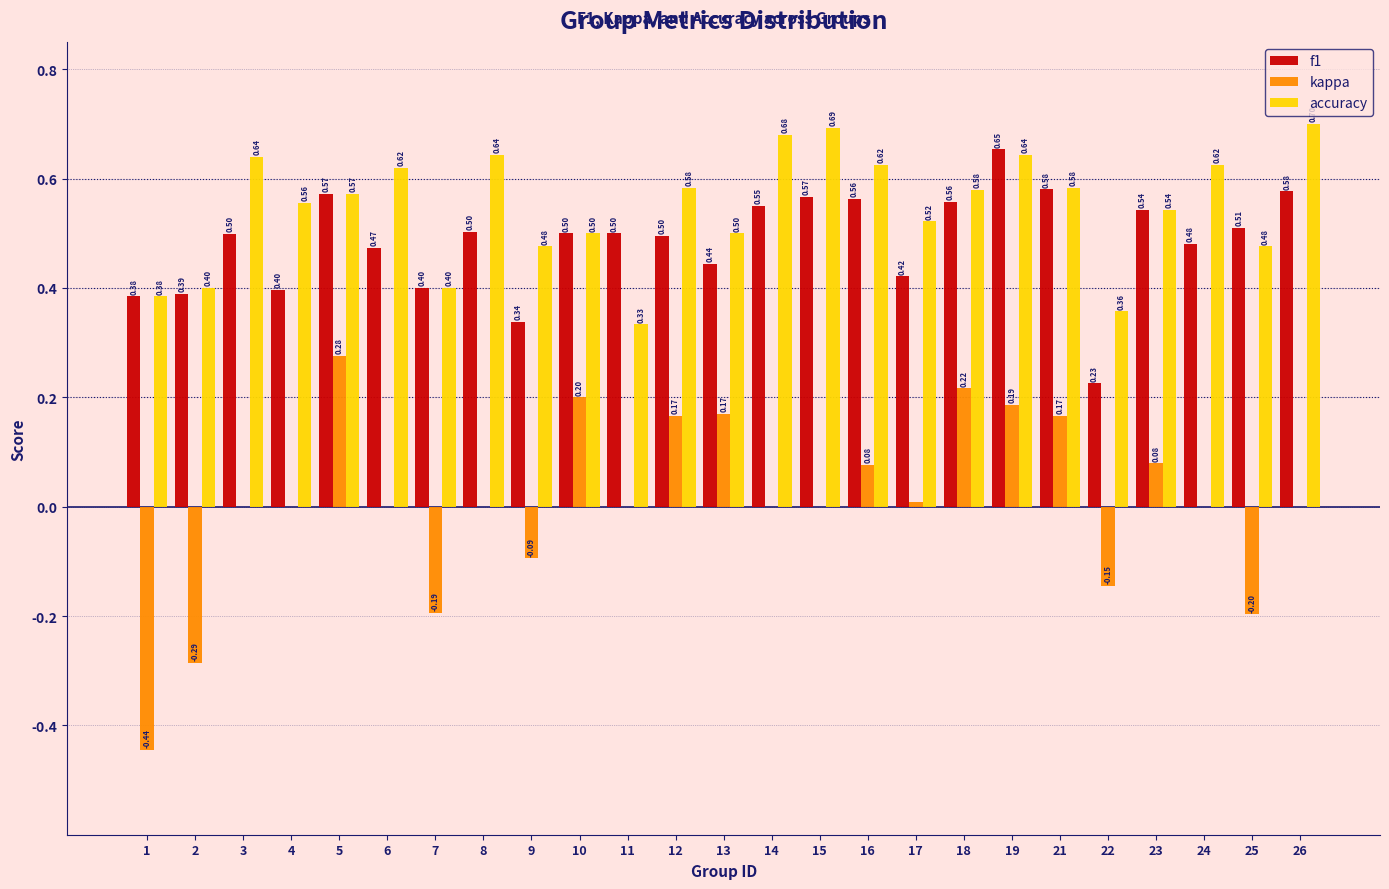

At which category is the sum across all series the highest?

19